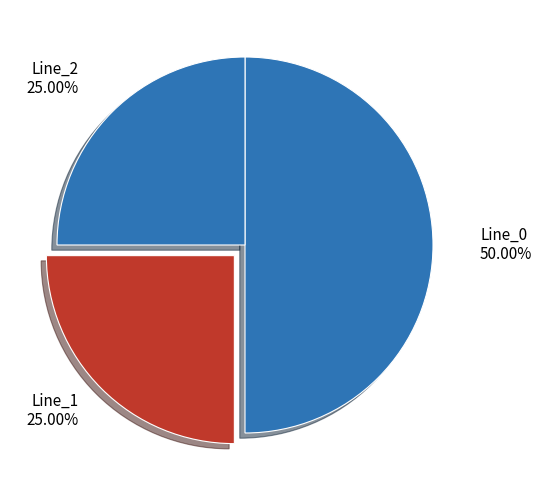

How many segments does this pie chart have?

3